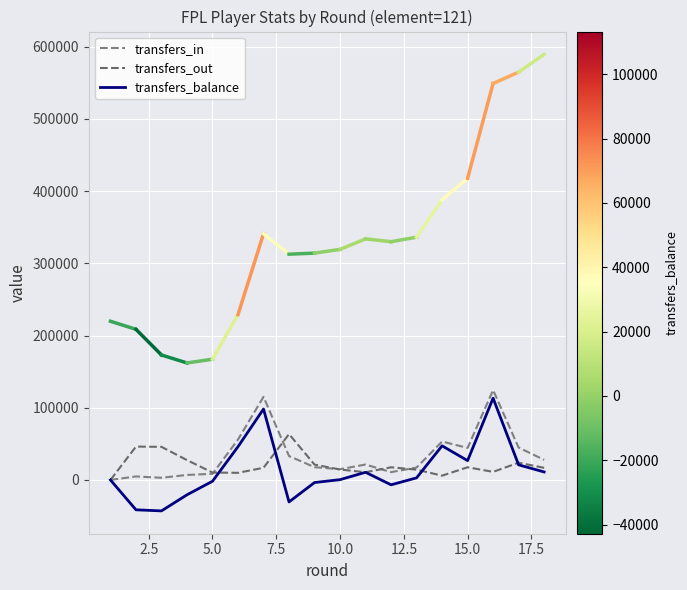

Reading left to right, list all the values displayed in this chart.

transfers_in: 0	4880	3013	6950	8520	55978	115109	33109	17713	14870	21355	10821	17178	53234	44357	124465	44871	27869
transfers_out: 0	46218	45854	27502	10296	9870	16858	63524	21279	14451	10722	17538	14276	5956	17579	11220	23923	16792
transfers_balance: 0	-41338	-42841	-20552	-1776	46108	98251	-30415	-3566	419	10633	-6717	2902	47278	26778	113245	20948	11077